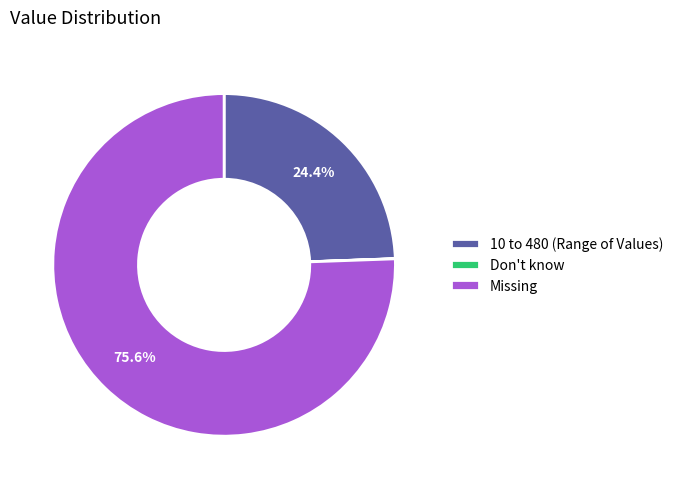

Is Missing the majority of the pie?

Yes